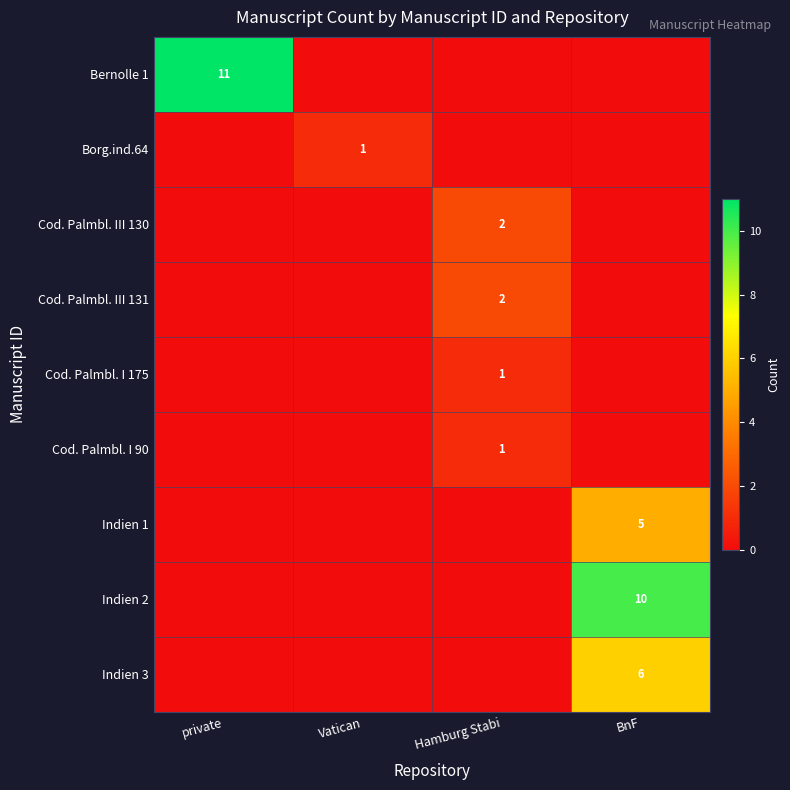

Is it true that Cod. Palmbl. III 130 equals 2 at Hamburg Stabi?

True